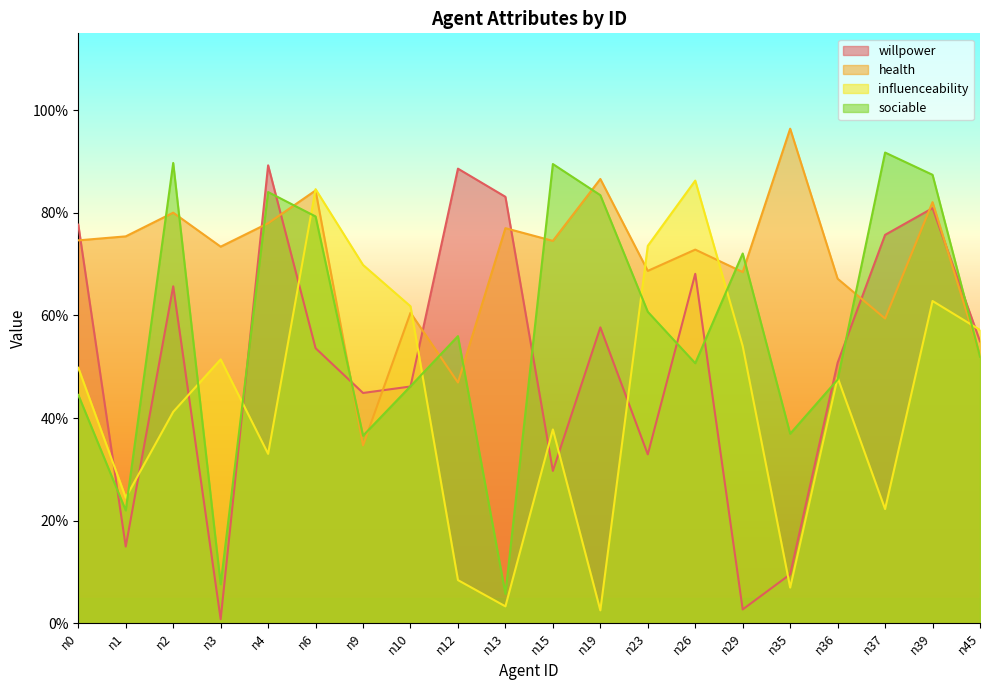

Which series has the largest range (max minus min)?

willpower